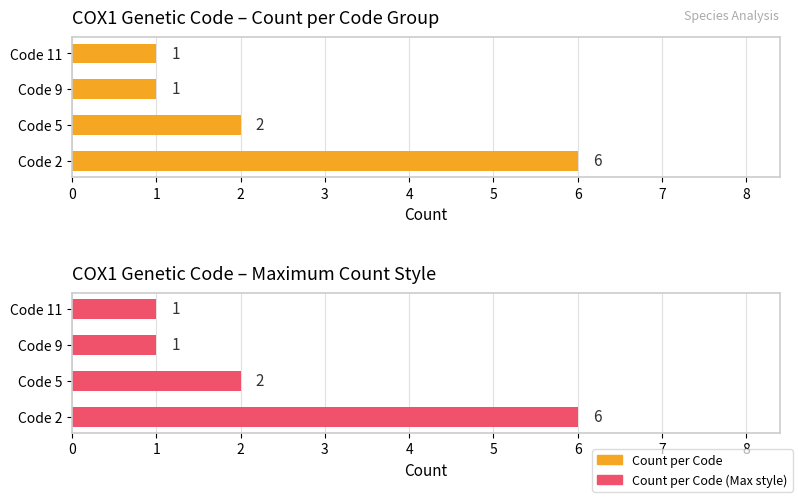

The Count per Code series shows 6 at 0. True or false?

True